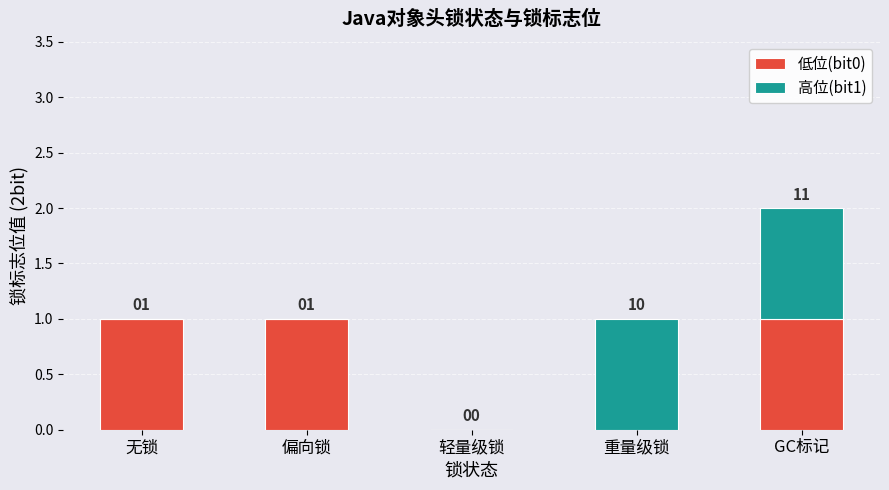

The value of 低位(bit0) at 偏向锁 is 1. True or false?

True